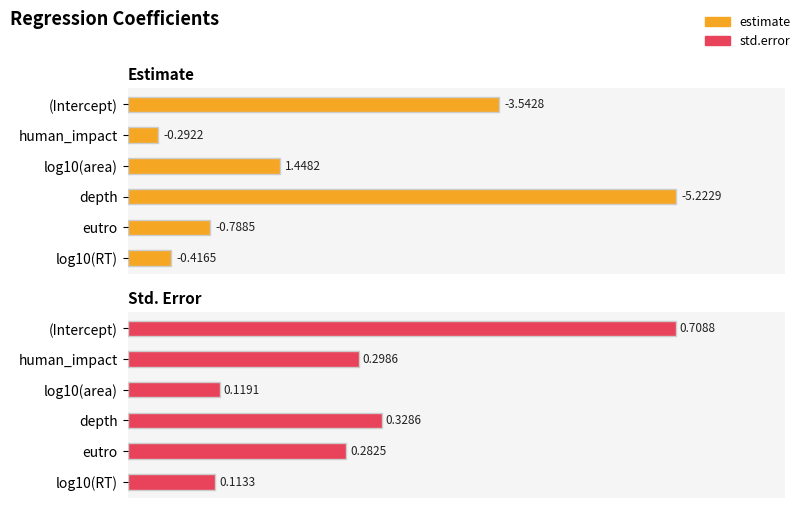

At how many categories does at least one series exceed 0?

6